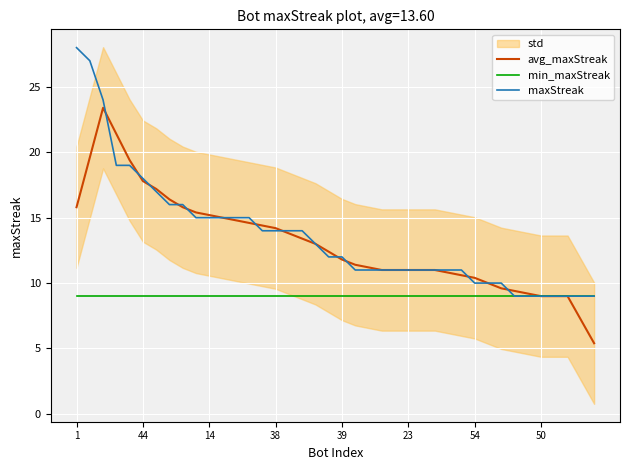

Which series has the widest spread of values?

maxStreak